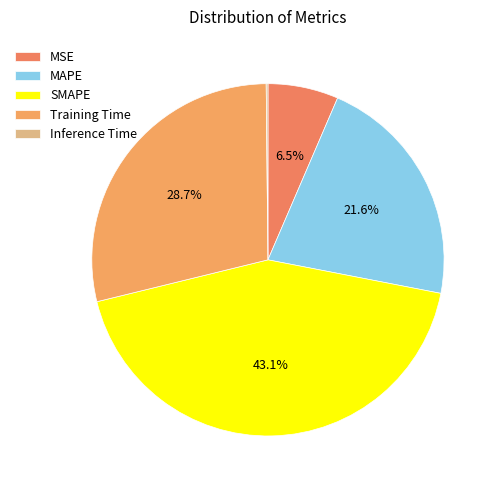

How many slices are in this pie chart?

5